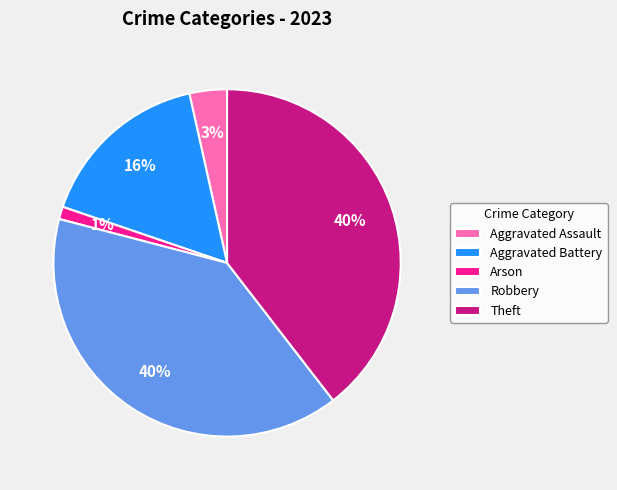

To the nearest percent, what is the average slice percentage?

20%